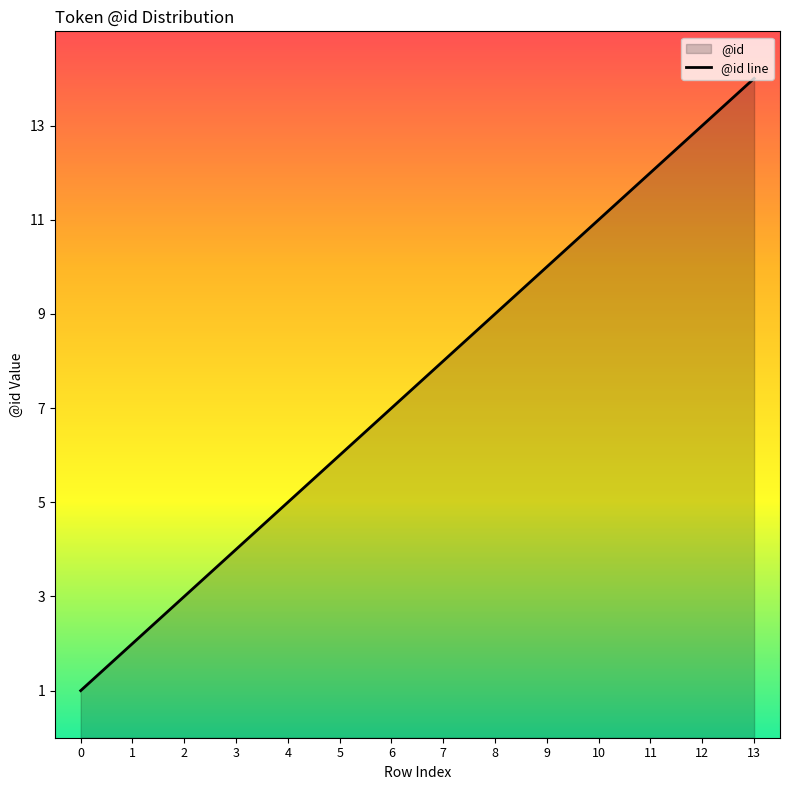

How many lines are shown in the chart?

1